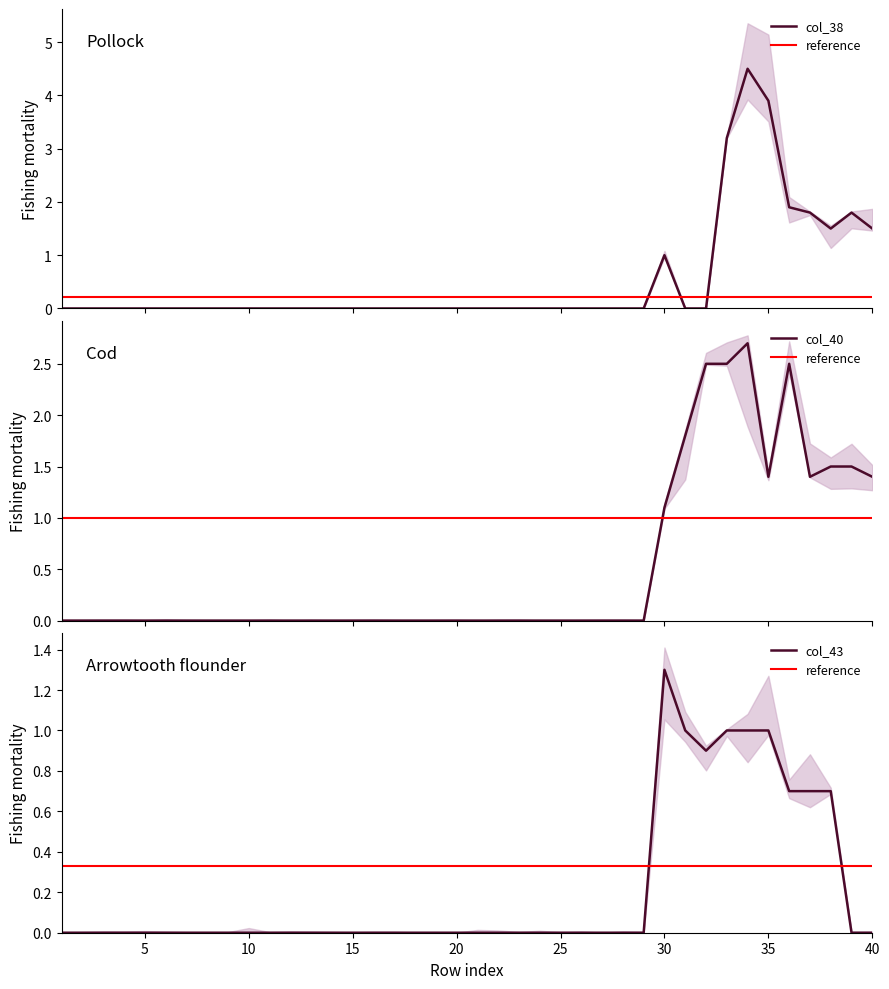

At which label does col_43 reach its peak?

30